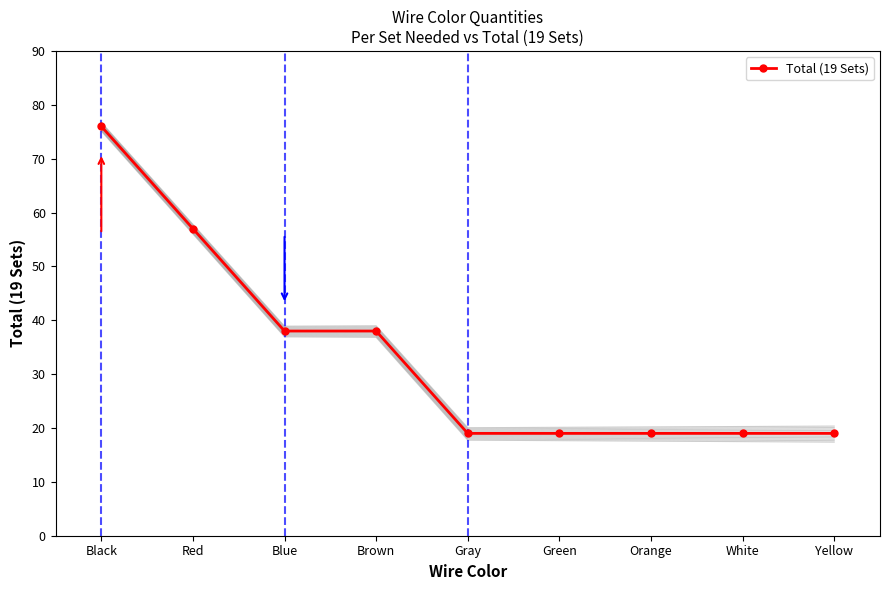

Approximately how many times larger is the value at Red compared to White?

3.0